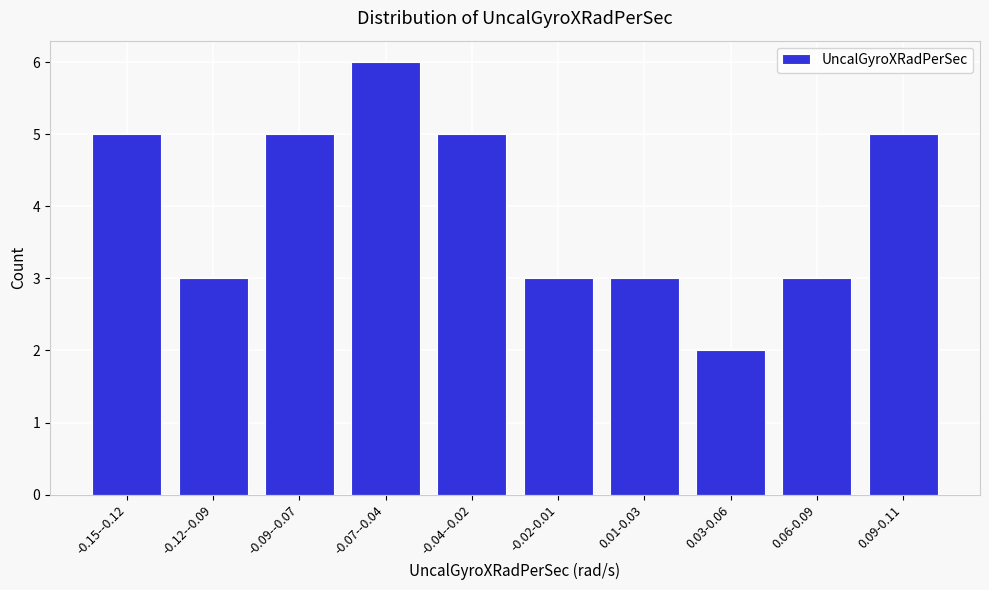

Reading left to right, transcribe all the data shown in this chart.

5	3	5	6	5	3	3	2	3	5